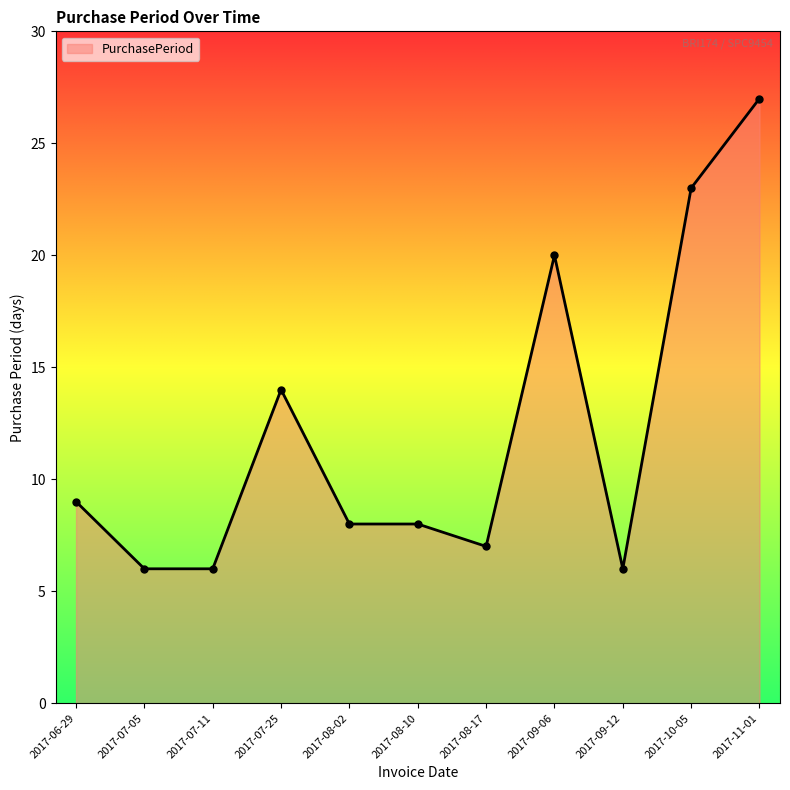

Approximately how many times larger is the value at 2017-06-29 compared to 2017-11-01?

0.3